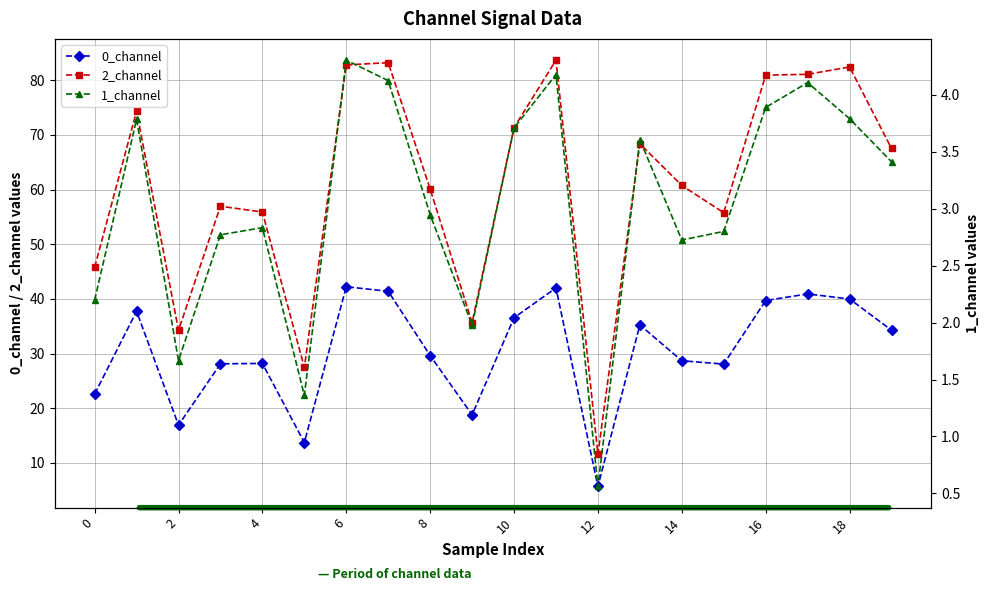

Is it true that 0_channel equals 40.9 at 17?

True